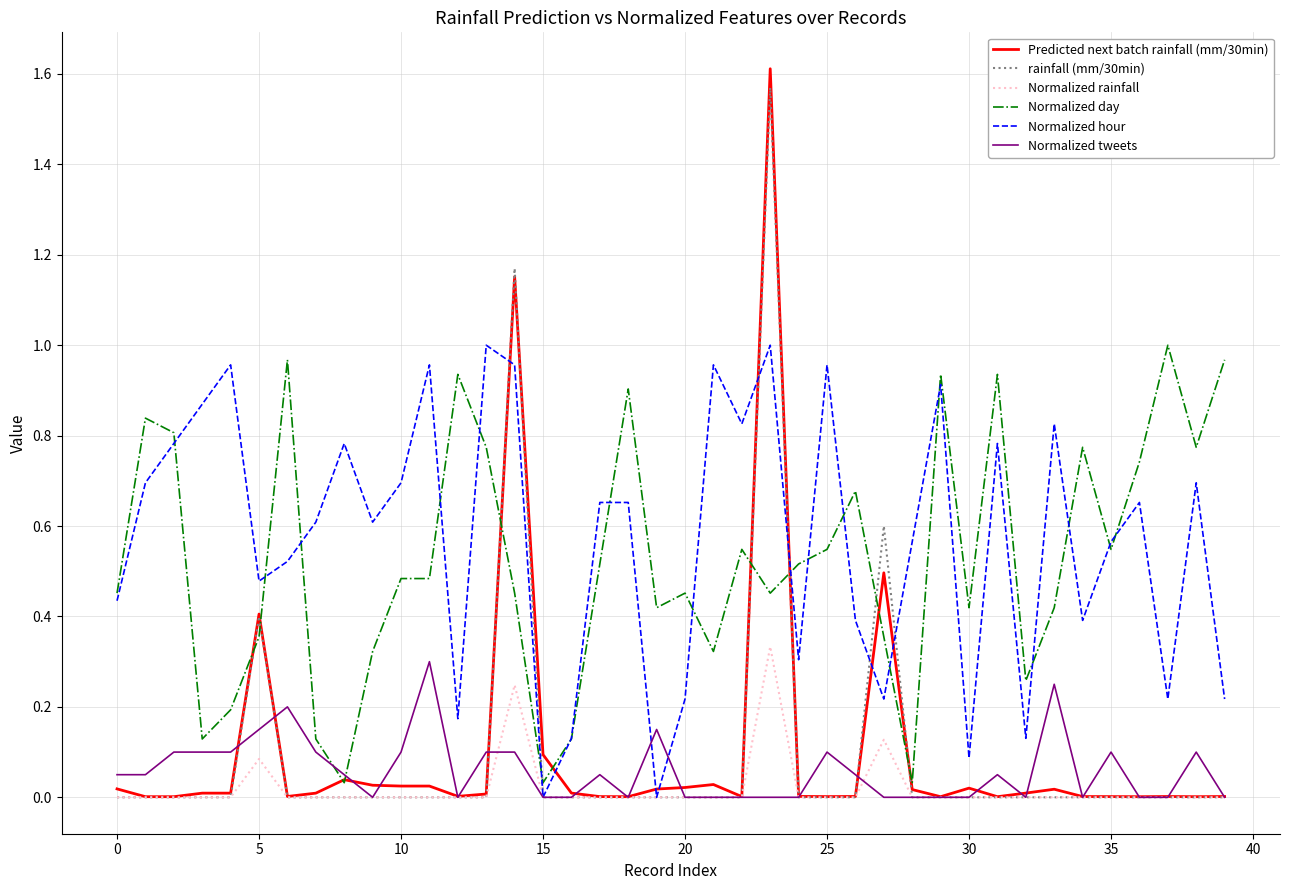

True or false: Normalized rainfall has a value of 0.0 at 35.

True